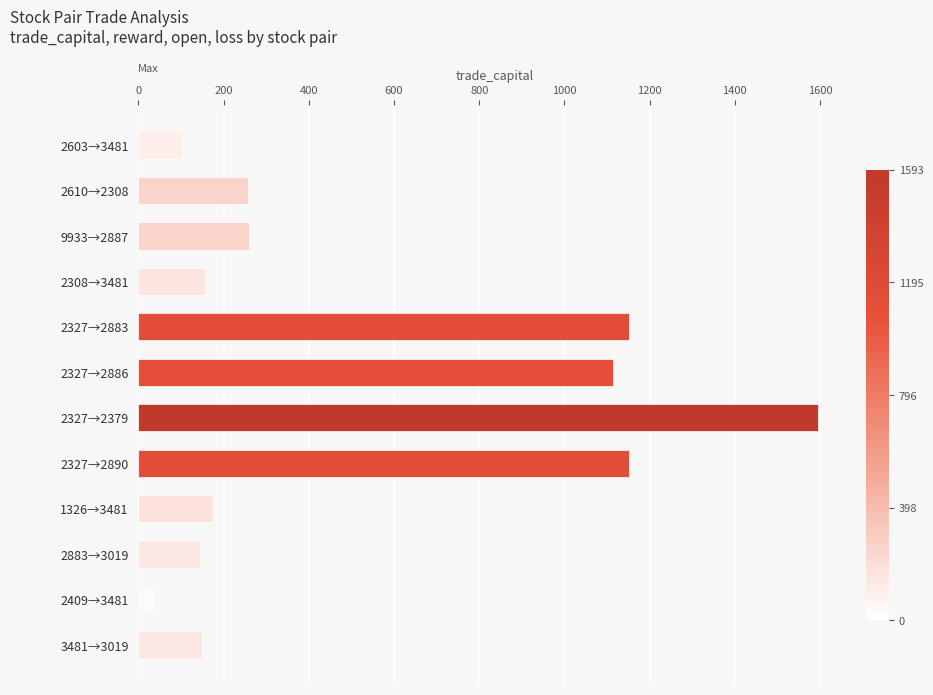

True or false: the data shows 142.3 at 2610→2308.

False